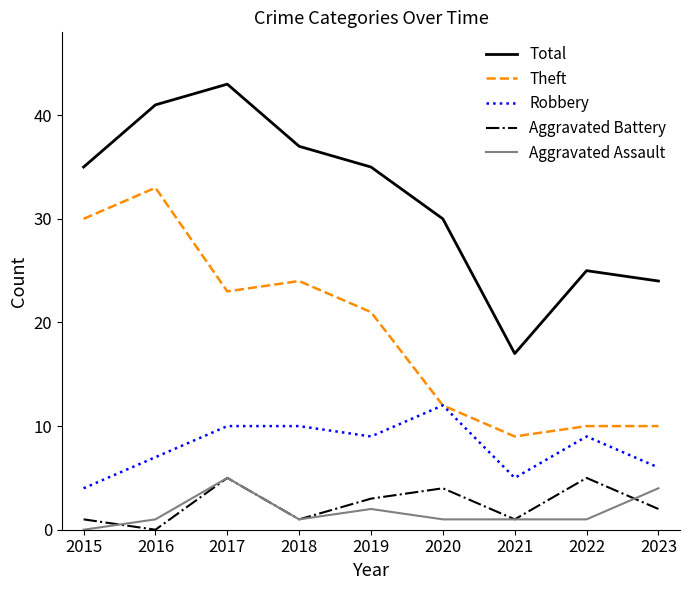

What is the sum of the Aggravated Assault values at 2021 and 2018?

2